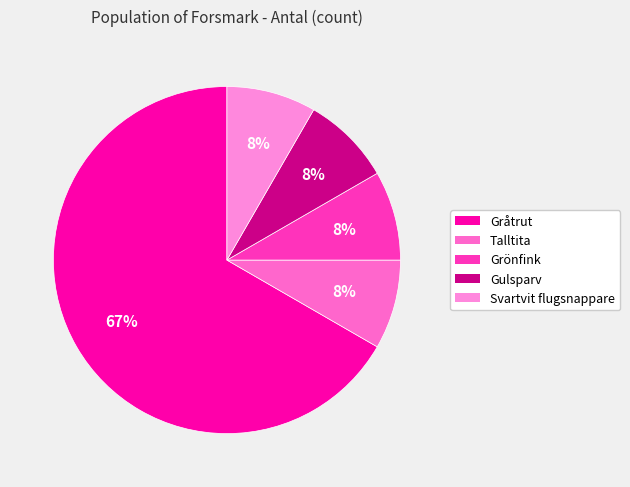

To the nearest percent, what is the average slice percentage?

20%